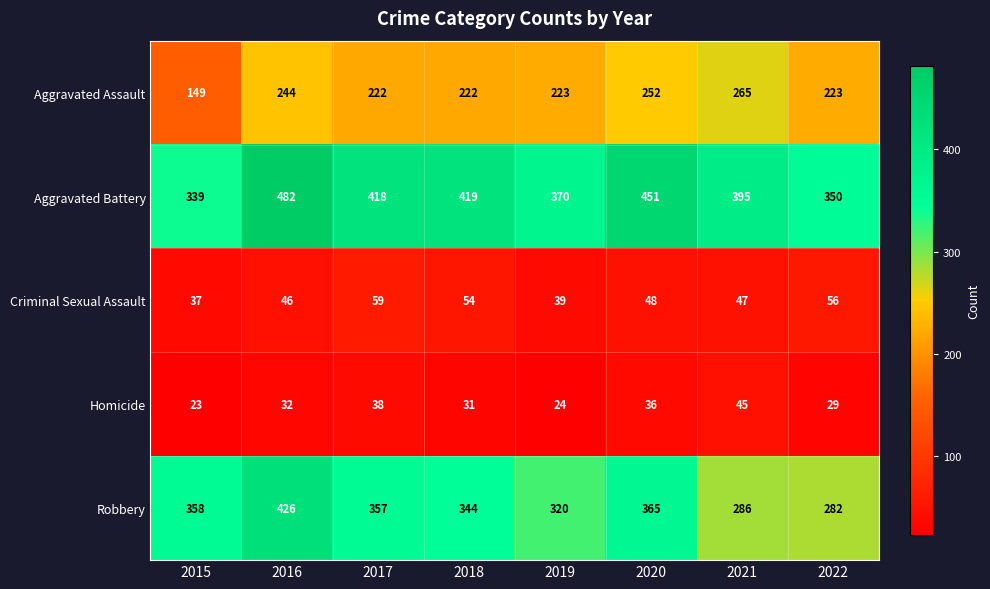

At which category does the chart reach its peak across all series?

2016